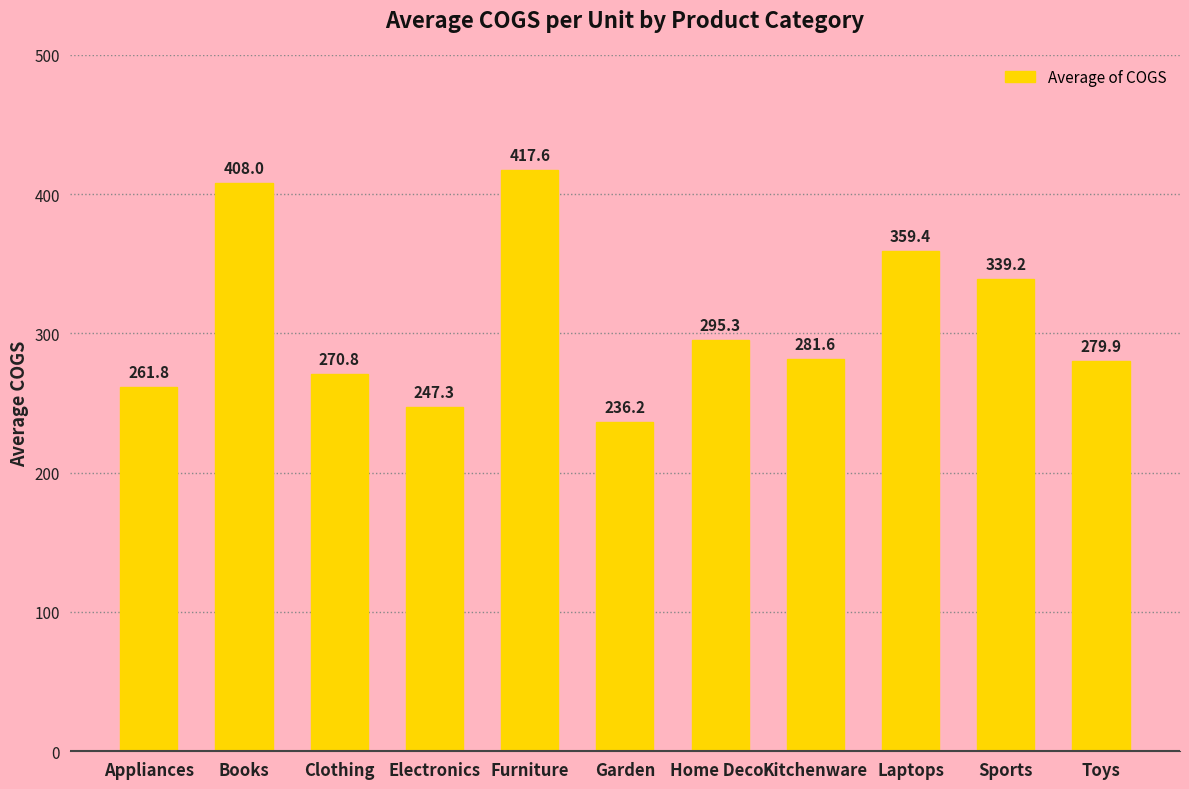

Rank the categories by value from highest to lowest.

Furniture, Books, Laptops, Sports, Home Decor, Kitchenware, Toys, Clothing, Appliances, Electronics, Garden